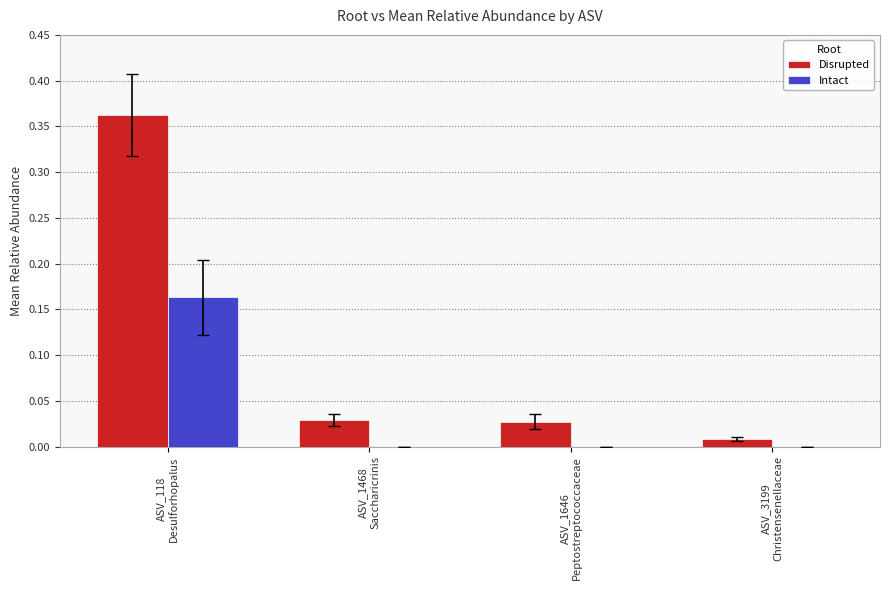

The Disrupted series shows 0.0 at ASV_3199
Christensenellaceae. True or false?

True